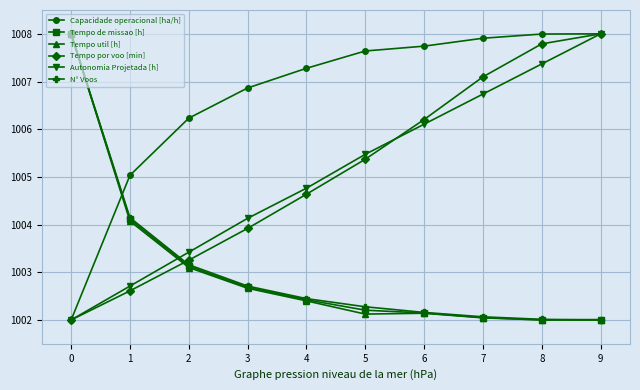

What is the difference between the N° Voos values at 9 and 1?

2.1